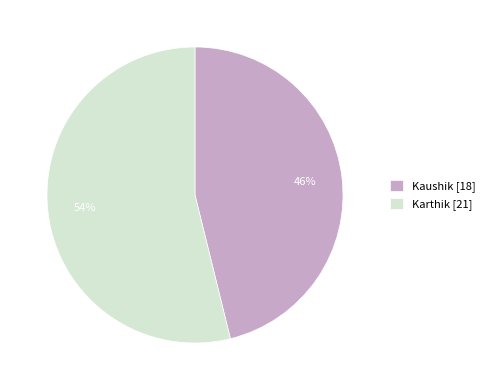

Which has a higher value, Kaushik [18] or Karthik [21]?

Karthik [21]